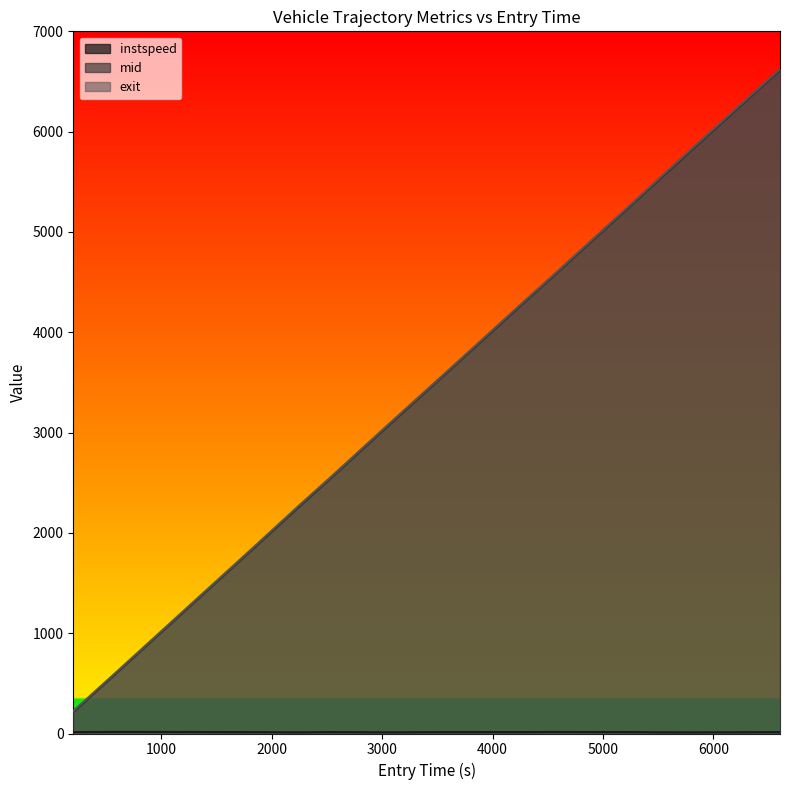

At how many categories does at least one series exceed 896?

13